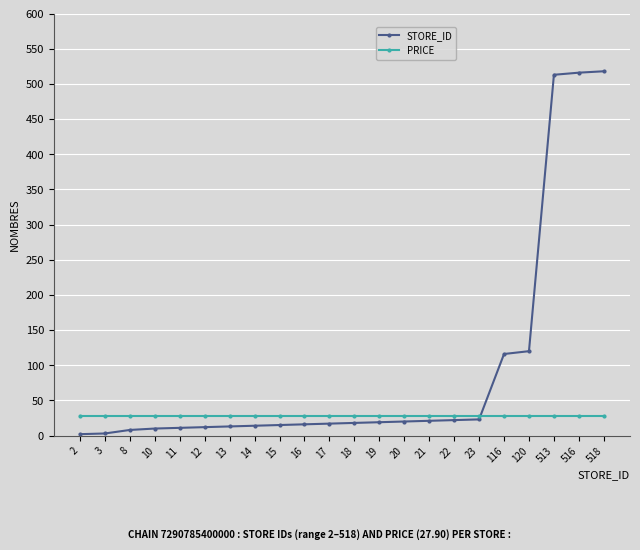

Which series has the largest total across all categories?

STORE_ID